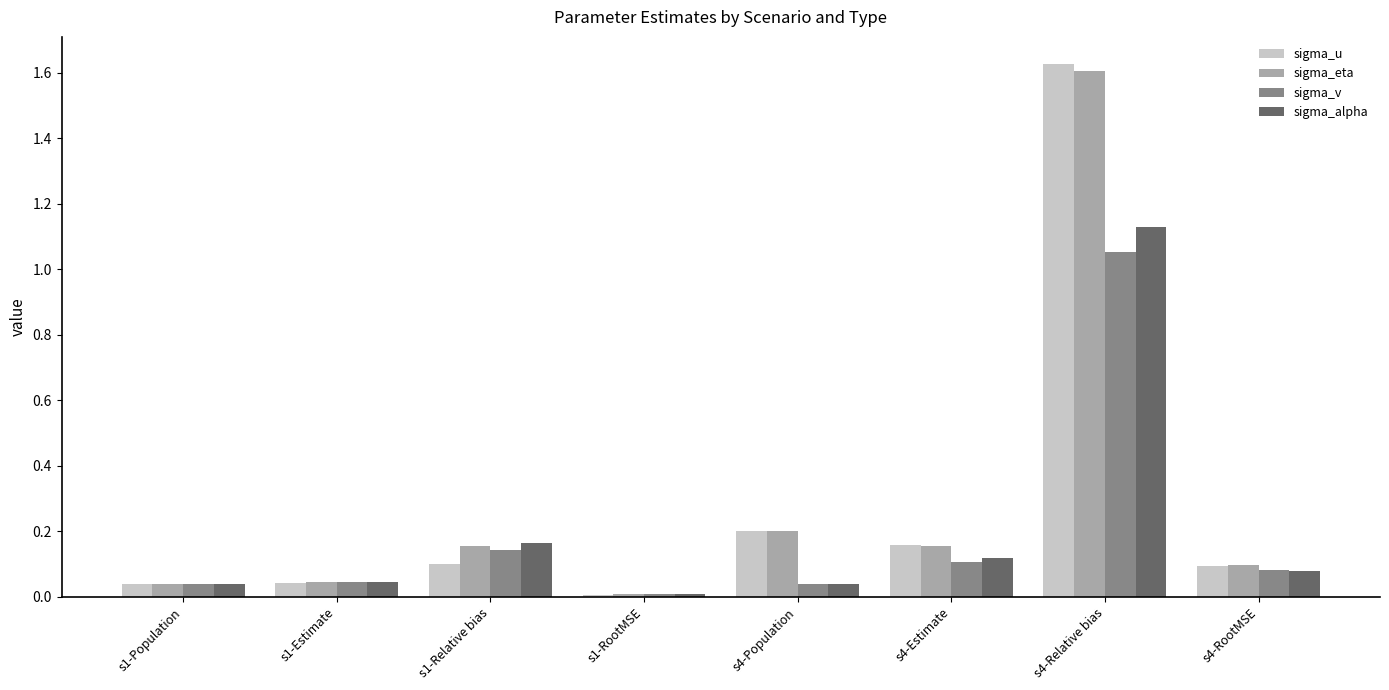

Which category has the lowest value across all series?

s1-RootMSE